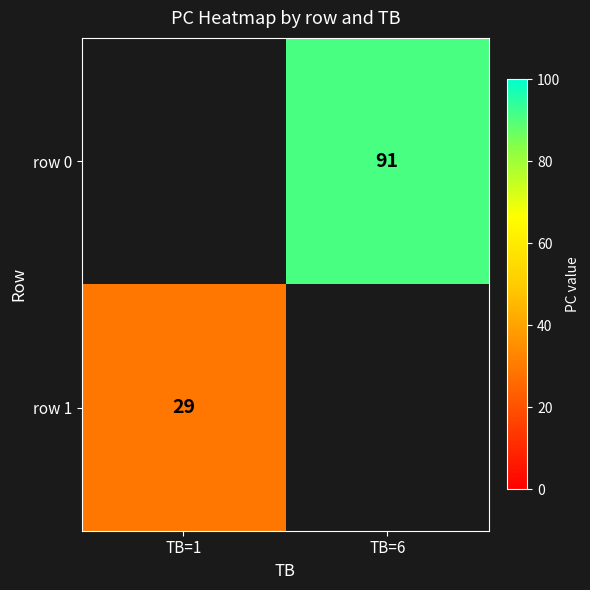

Is it true that row 0 equals 145 at TB=6?

False